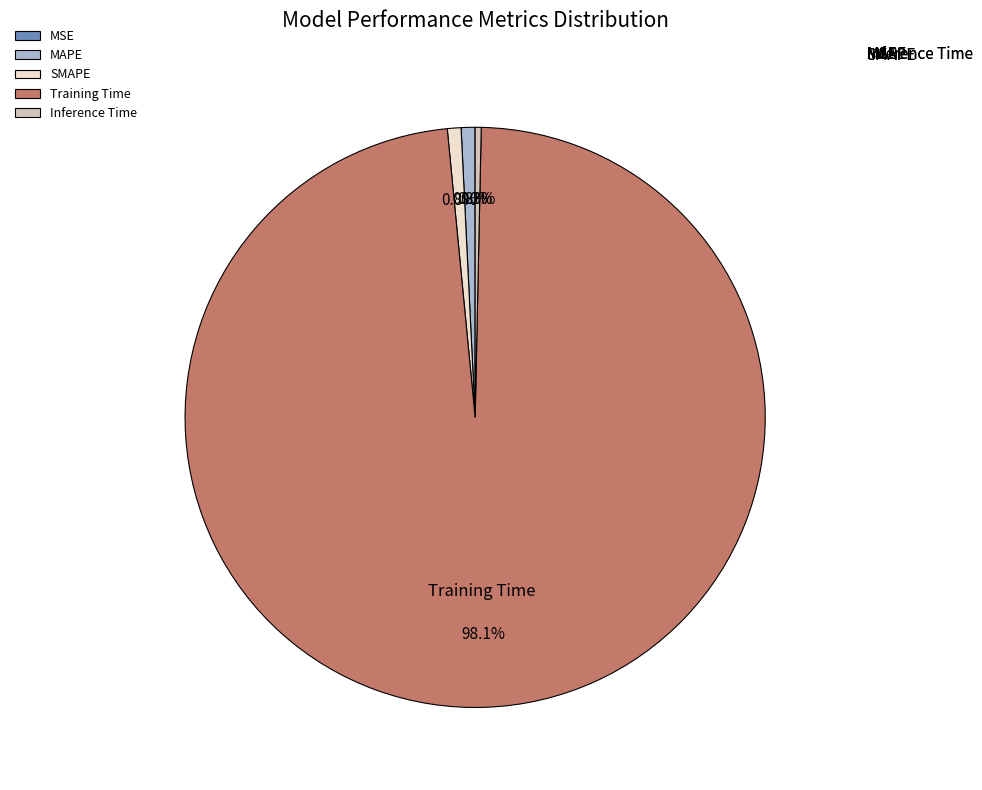

To the nearest percent, what is the combined percentage of MSE and MAPE?

1%